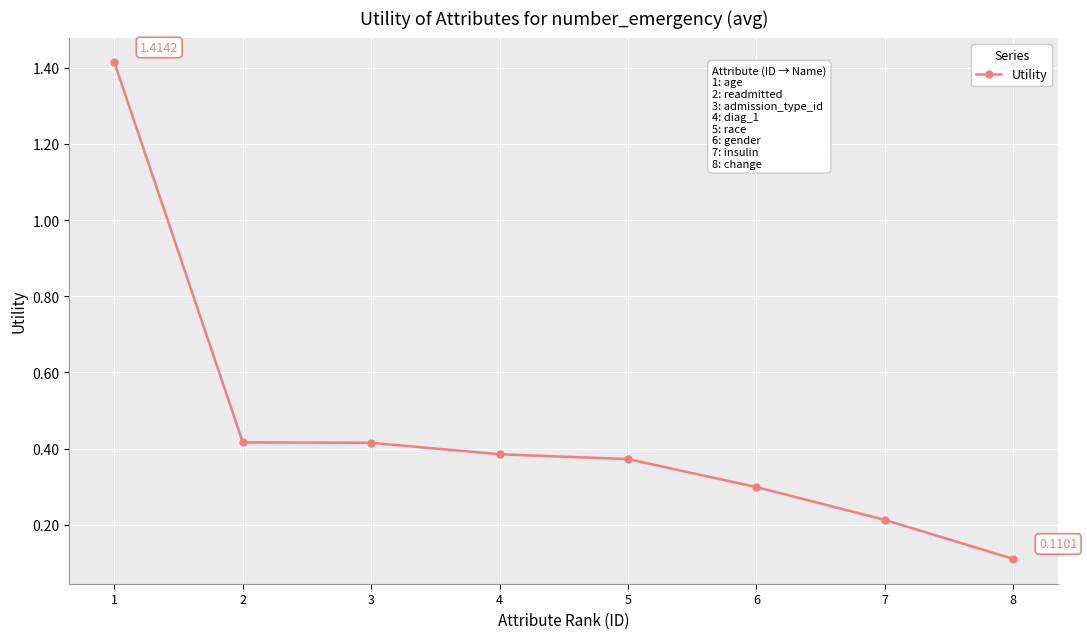

What is the sum of all values?

3.6